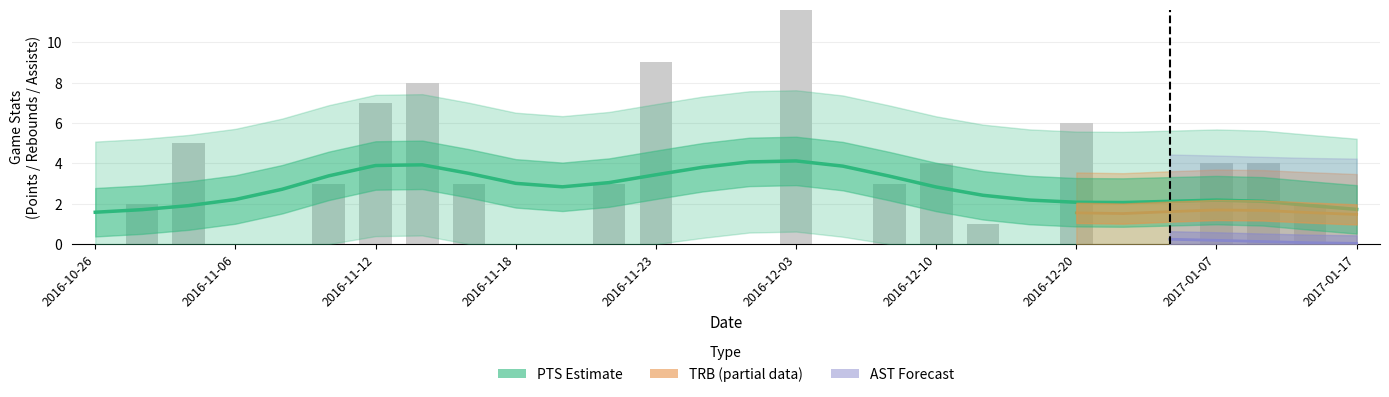

Which series has the largest total across all categories?

PTS